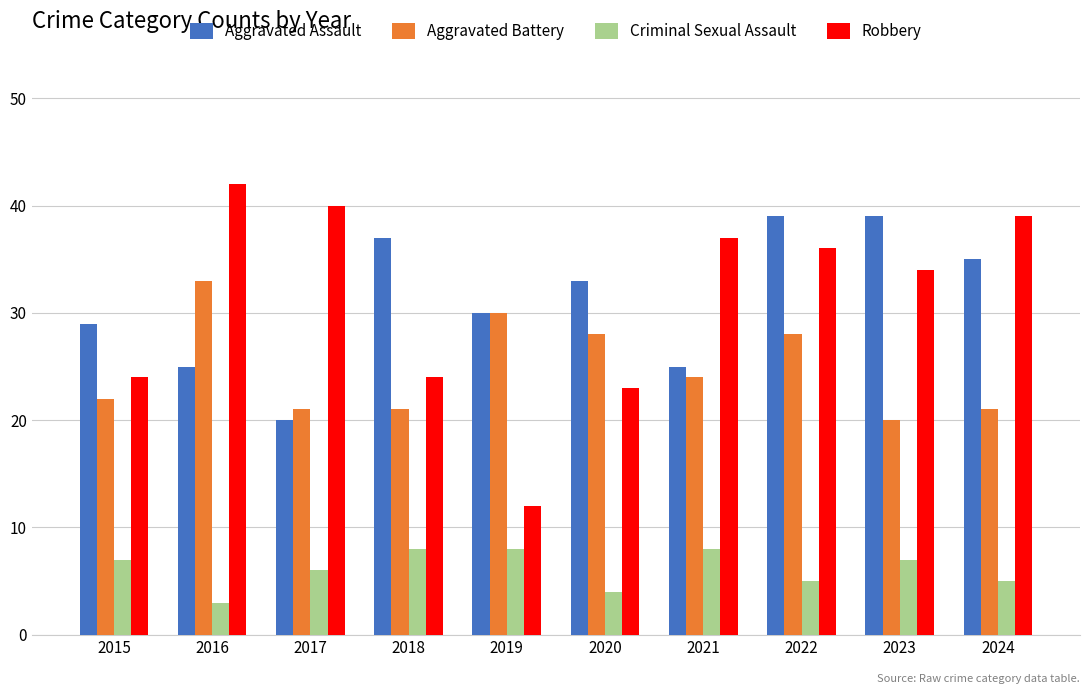

How many bars are there in each group?

4